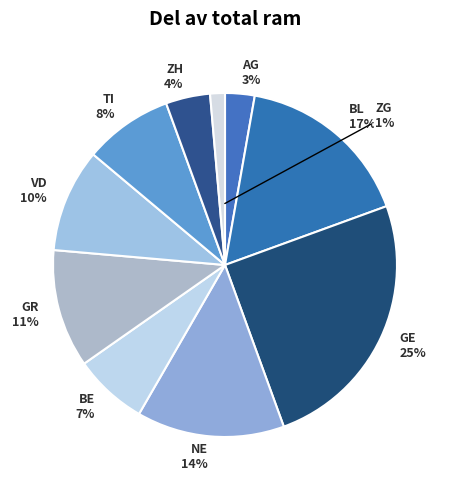

How many segments does this pie chart have?

10